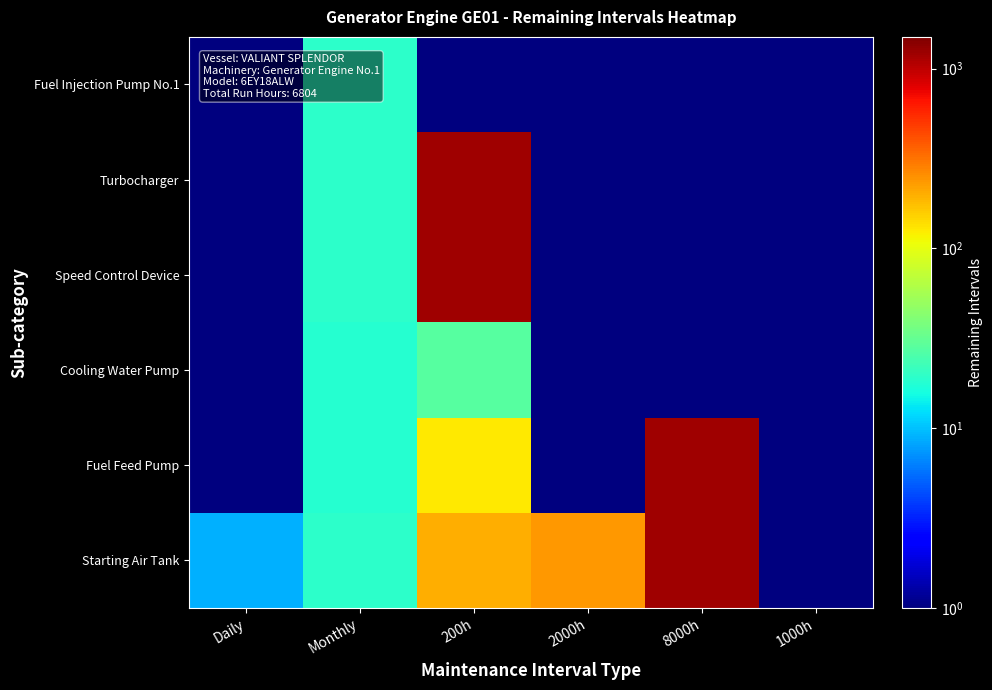

Reading left to right, list all the values displayed in this chart.

Starting Air Tank: Daily=9.0	Monthly=19.0	200h=200.0	2000h=240.0	8000h=1196.0	1000h=0.5
Fuel Feed Pump: Daily=0.5	Monthly=18.0	200h=128.0	2000h=0.5	8000h=1196.0	1000h=0.5
Cooling Water Pump: Daily=0.5	Monthly=18.0	200h=28.0	2000h=0.5	8000h=0.5	1000h=0.5
Speed Control Device: Daily=0.5	Monthly=19.0	200h=1196.0	2000h=0.5	8000h=0.5	1000h=0.5
Turbocharger: Daily=0.5	Monthly=19.0	200h=1196.0	2000h=0.5	8000h=0.5	1000h=0.5
Fuel Injection Pump No.1: Daily=0.5	Monthly=19.0	200h=0.5	2000h=0.5	8000h=0.5	1000h=0.5